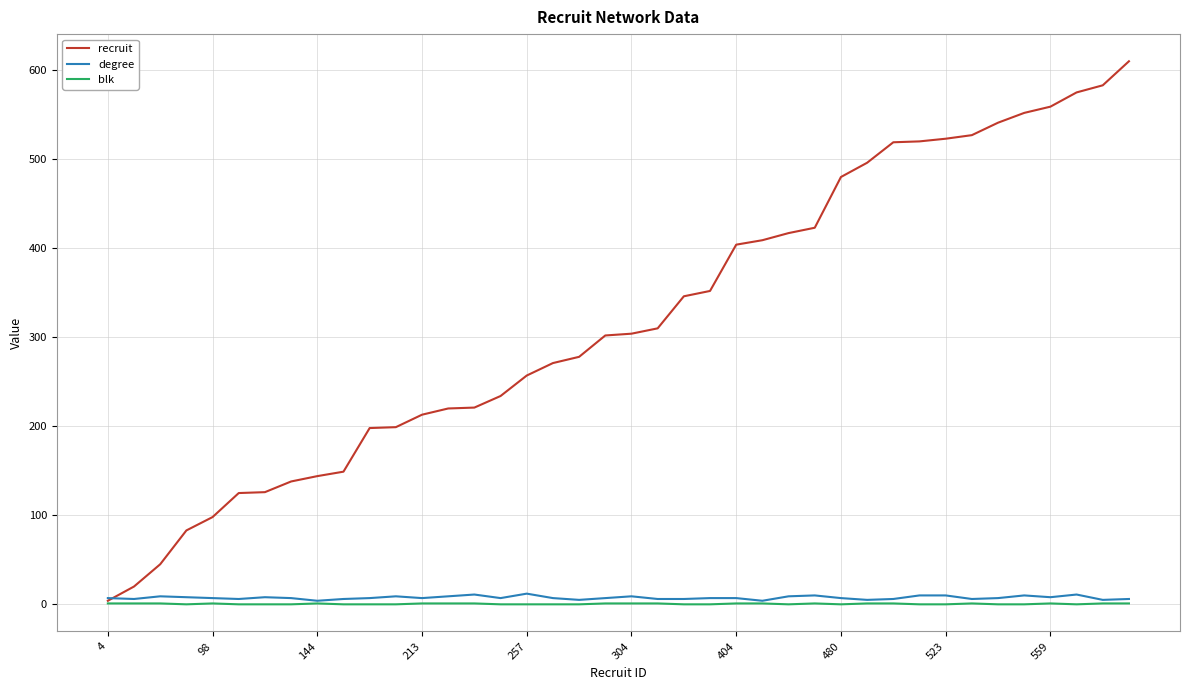

Which series has the largest range (max minus min)?

recruit